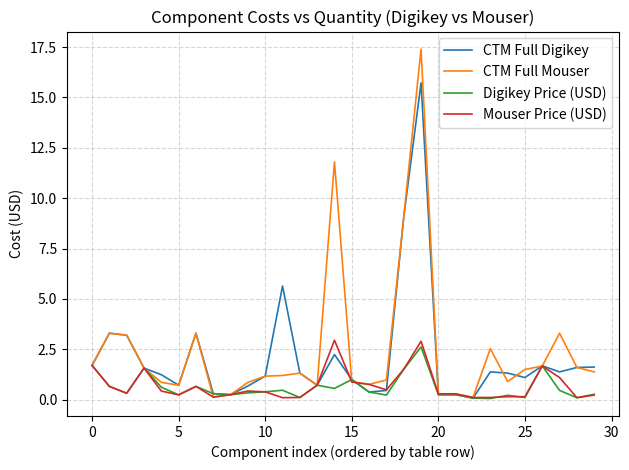

Which series has the widest spread of values?

CTM Full Mouser